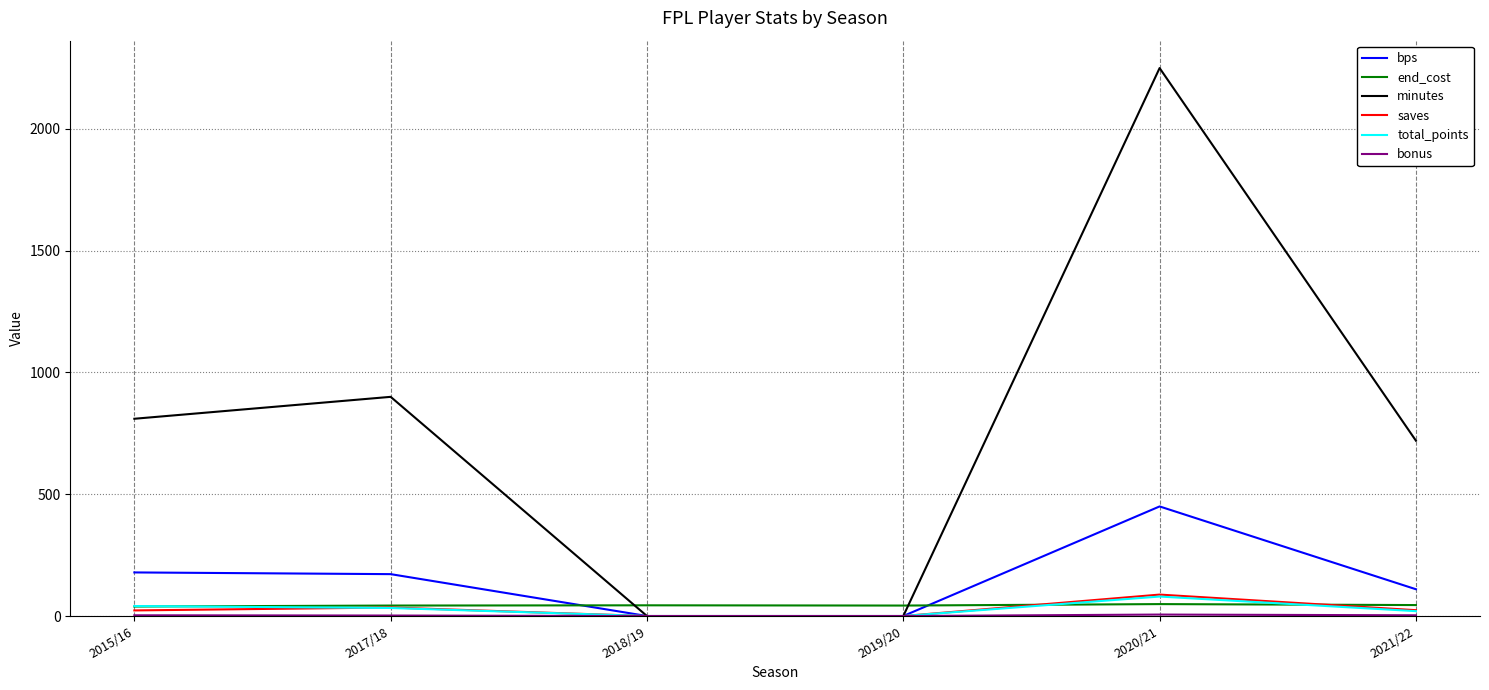

At which label is bps closest to 225?

2015/16